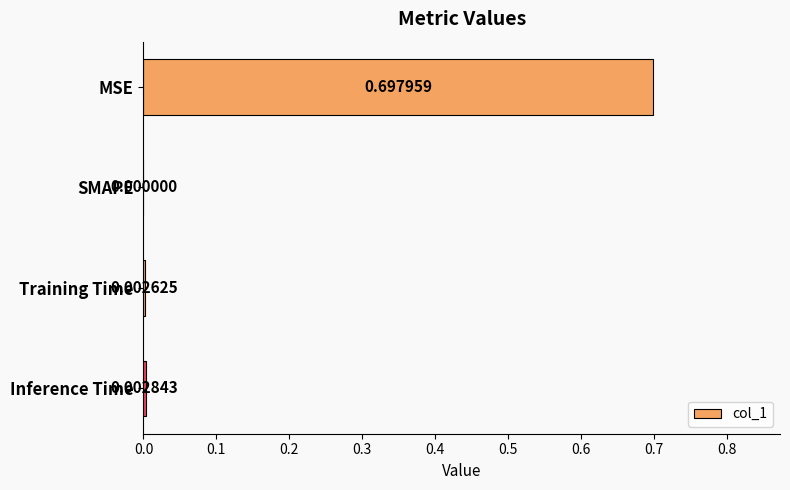

What is the sum of all values?

0.7